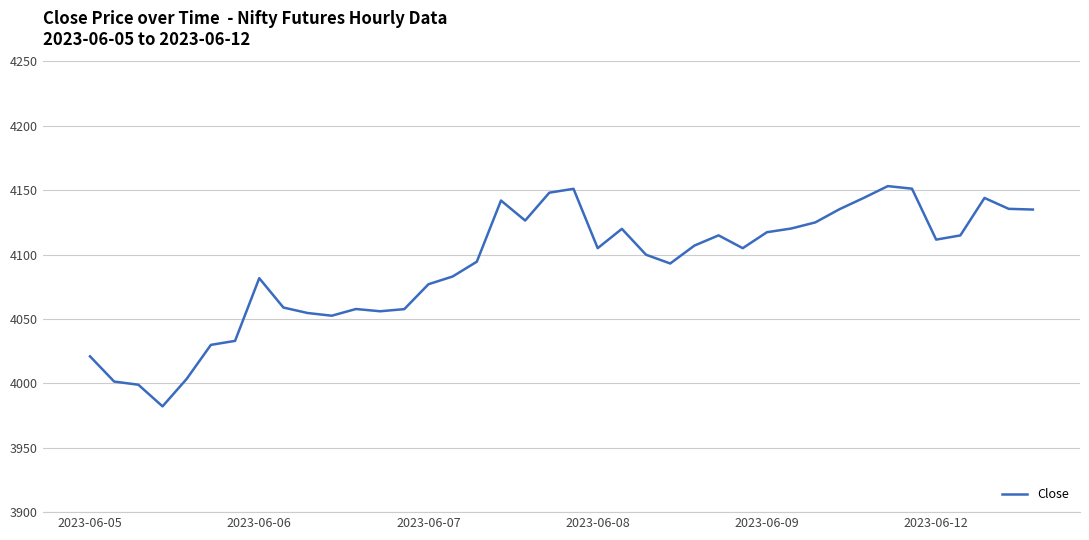

What is the minimum value shown in the chart?

3982.2